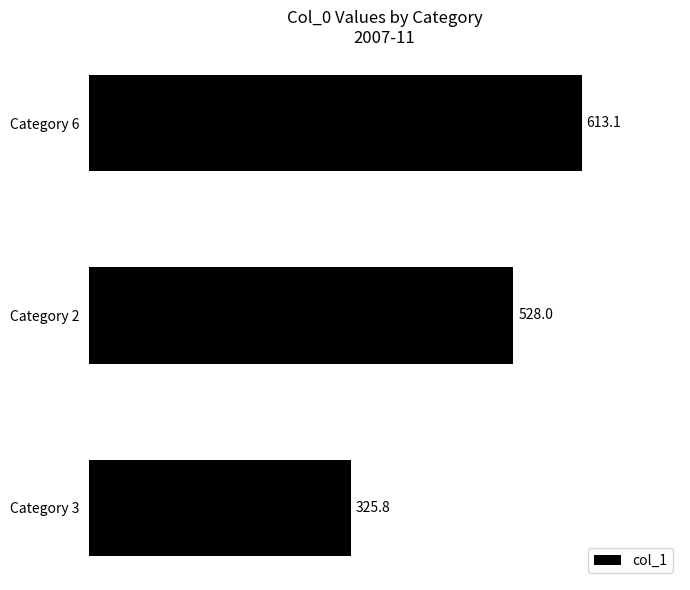

Rank the categories by value from lowest to highest.

Category 3, Category 2, Category 6